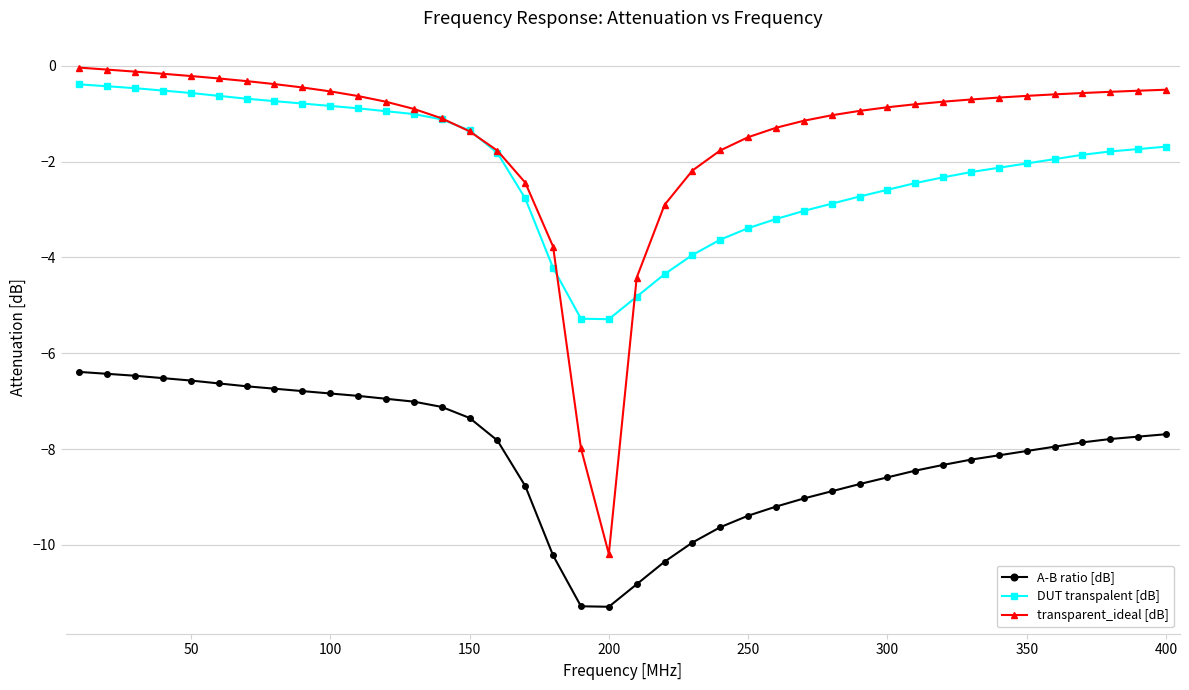

True or false: A-B ratio [dB] and DUT transpalent [dB] intersect in this chart.

False